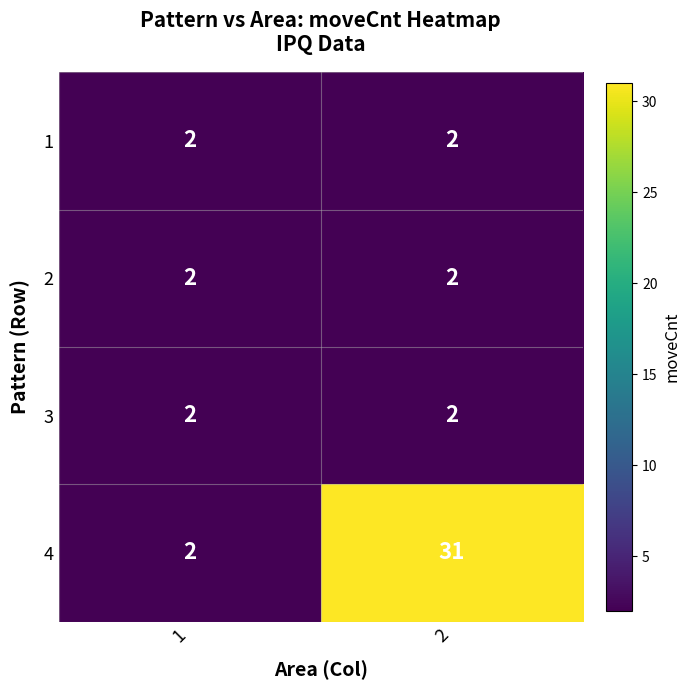

What is the greatest value displayed?

31